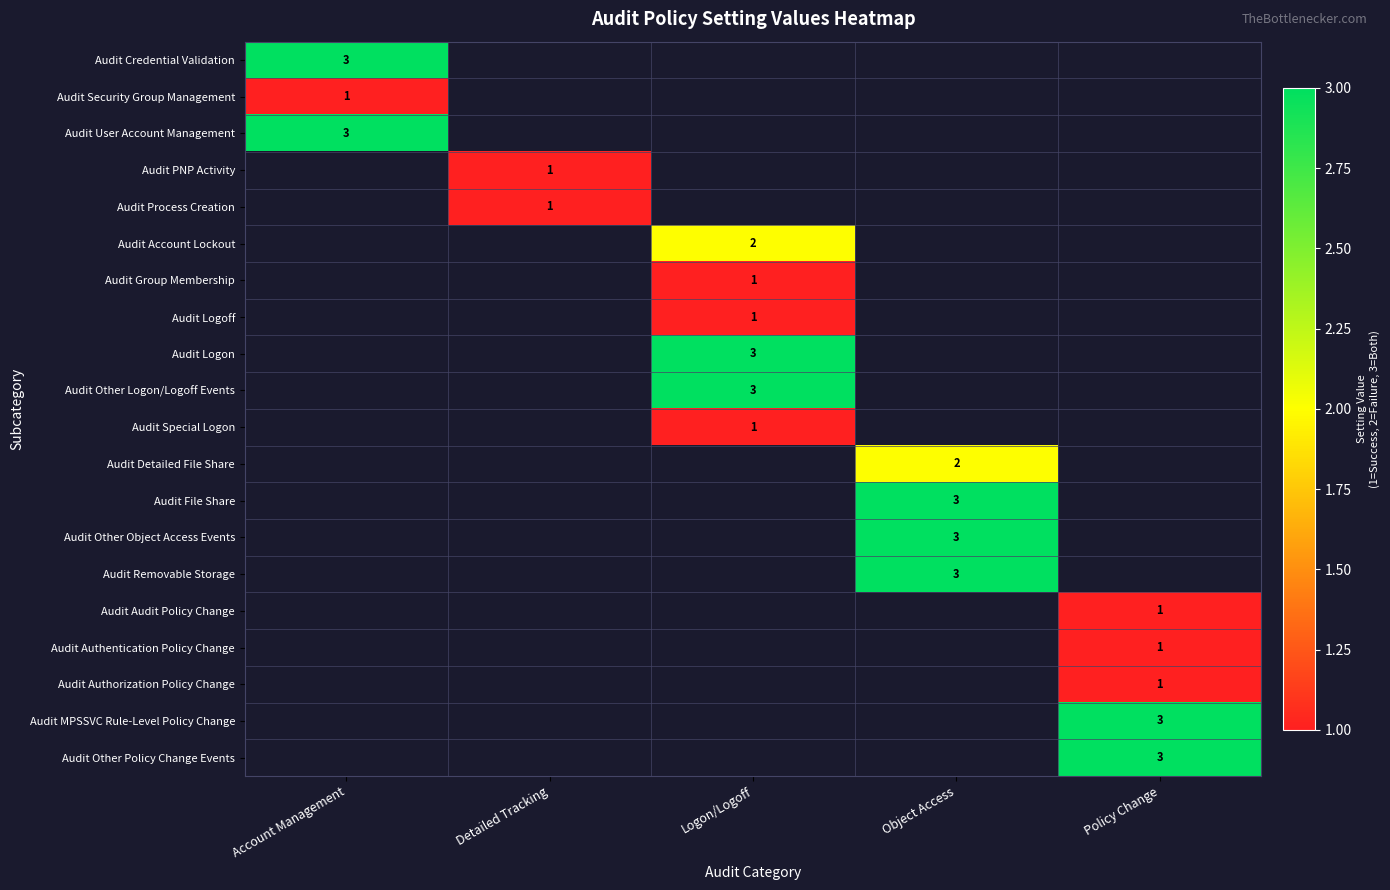

The value of Audit Special Logon at Logon/Logoff is 1. True or false?

True